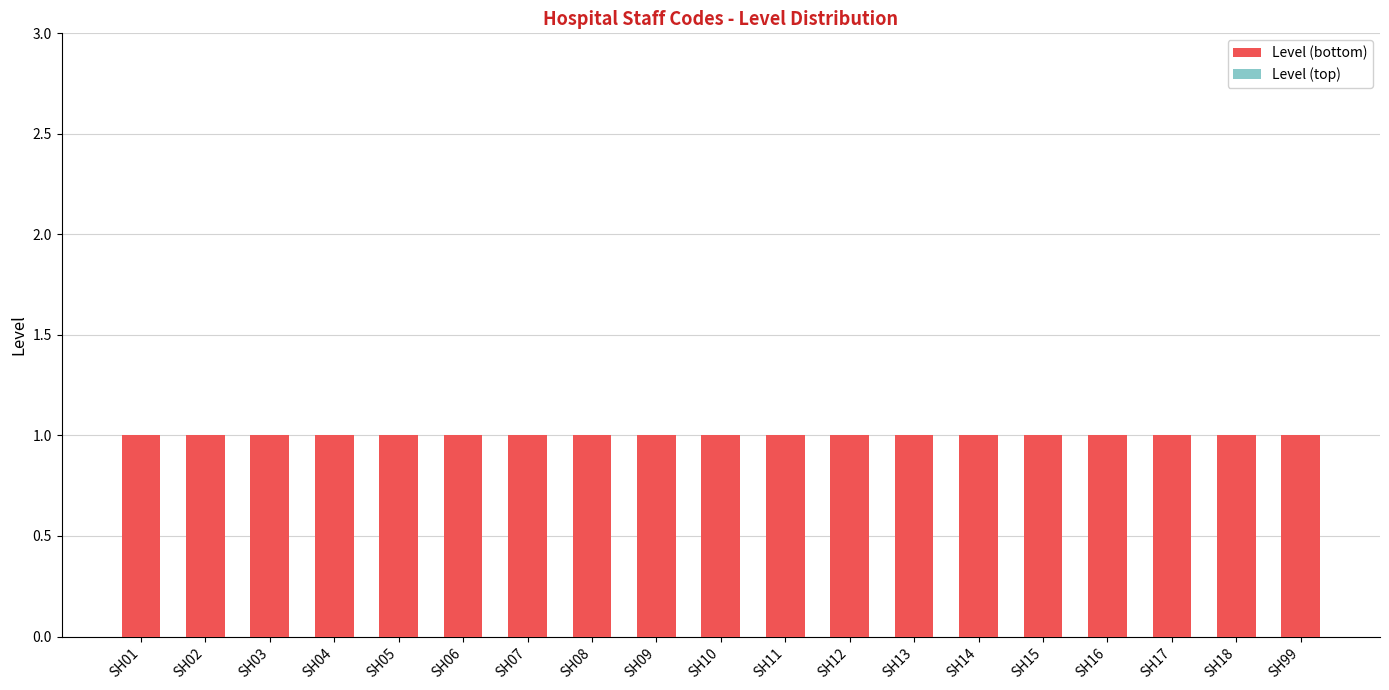

How many data points does each series have?

19